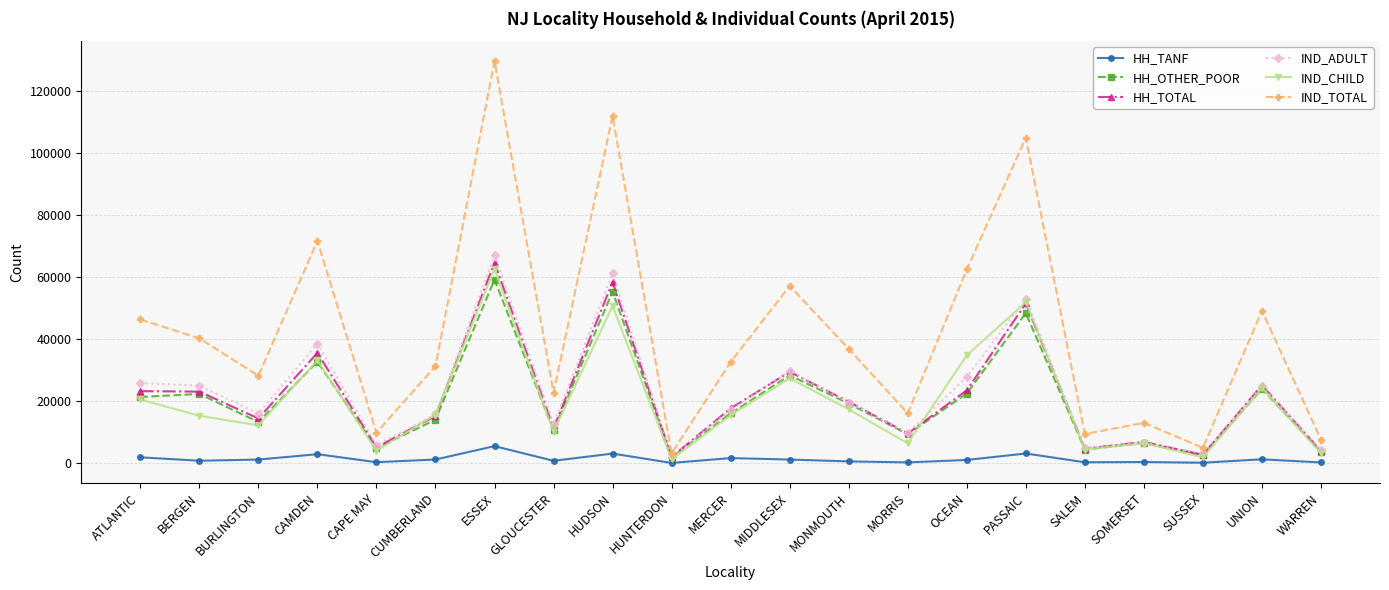

Count the number of categories in the chart.

21